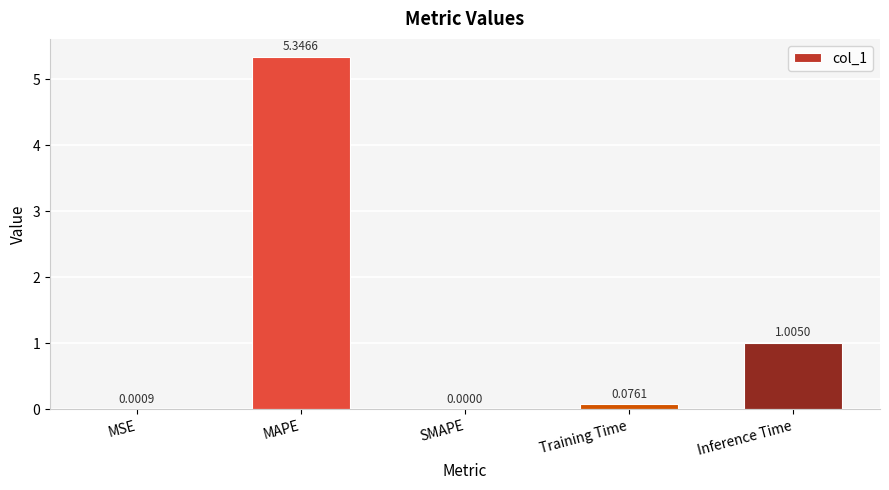

The chart shows a value of 1.5 at Inference Time. True or false?

False